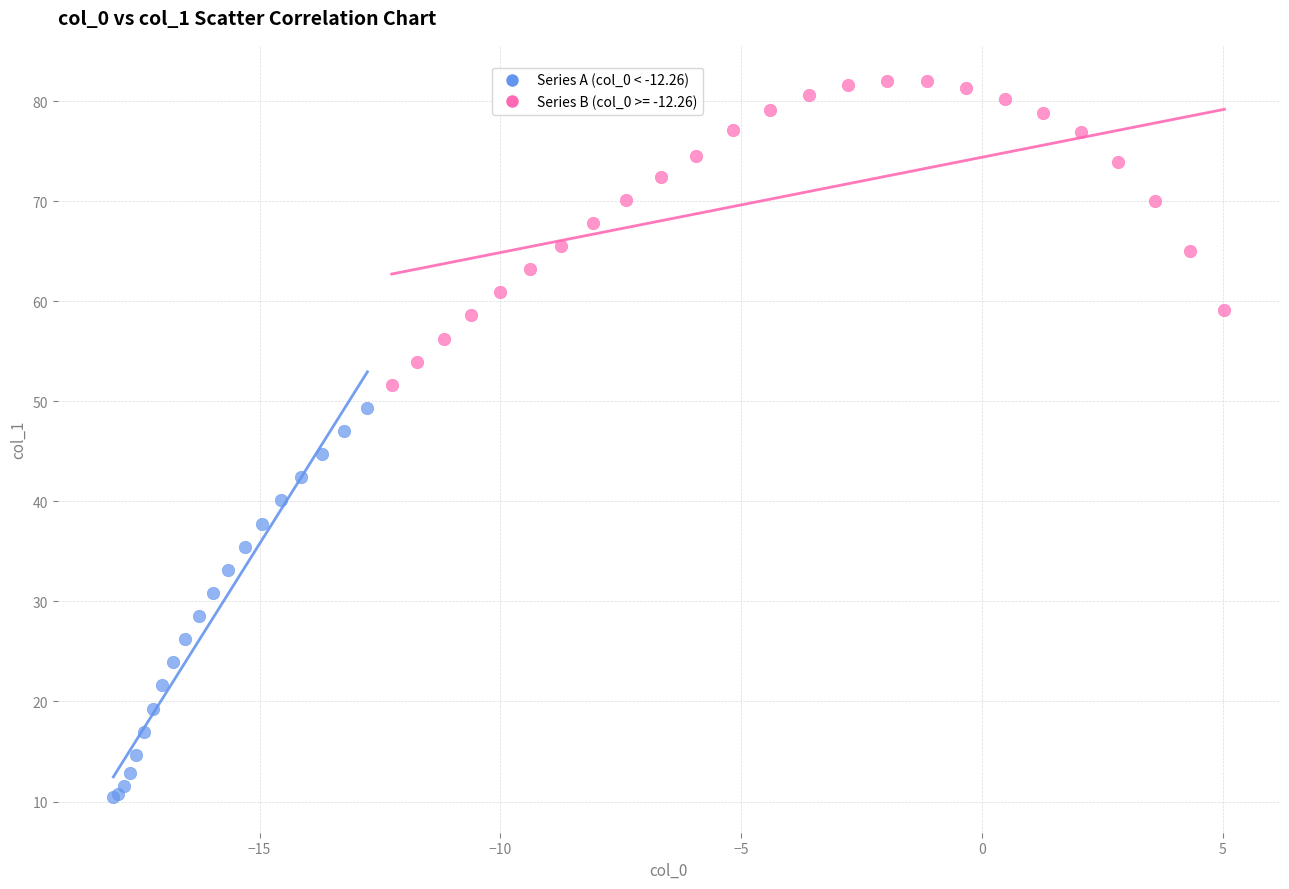

Which series has the widest spread of Y values?

Series A (col_0 < -12.26)